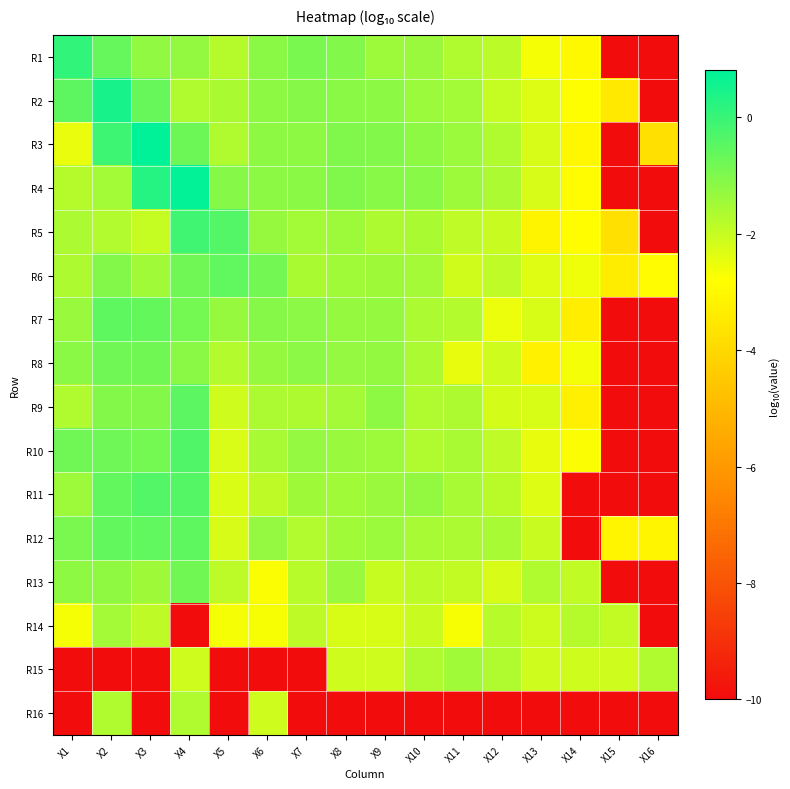

At which category is the sum across all series the highest?

X4